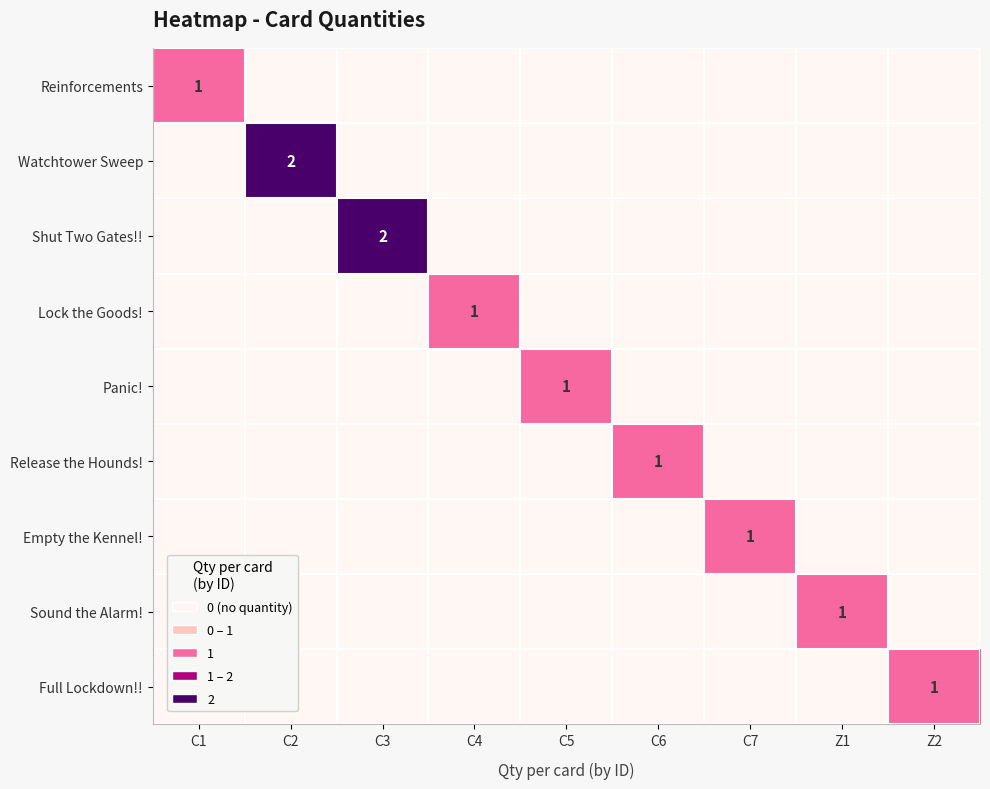

Is the value of Shut Two Gates!! at C3 greater than the value of Release the Hounds! at C6?

Yes